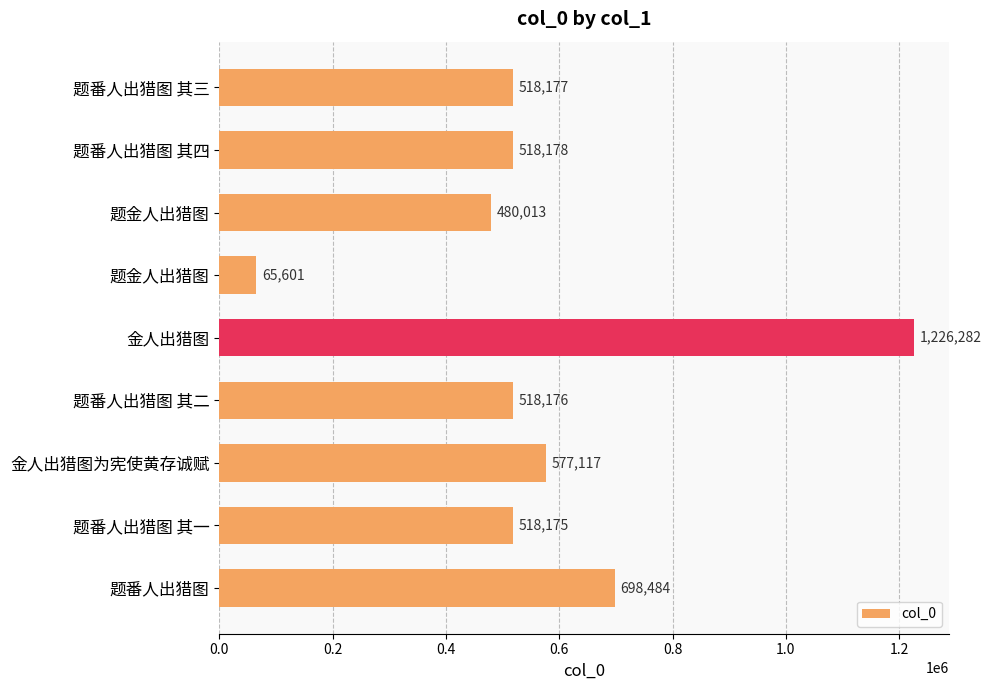

Count the number of data series in this chart.

1